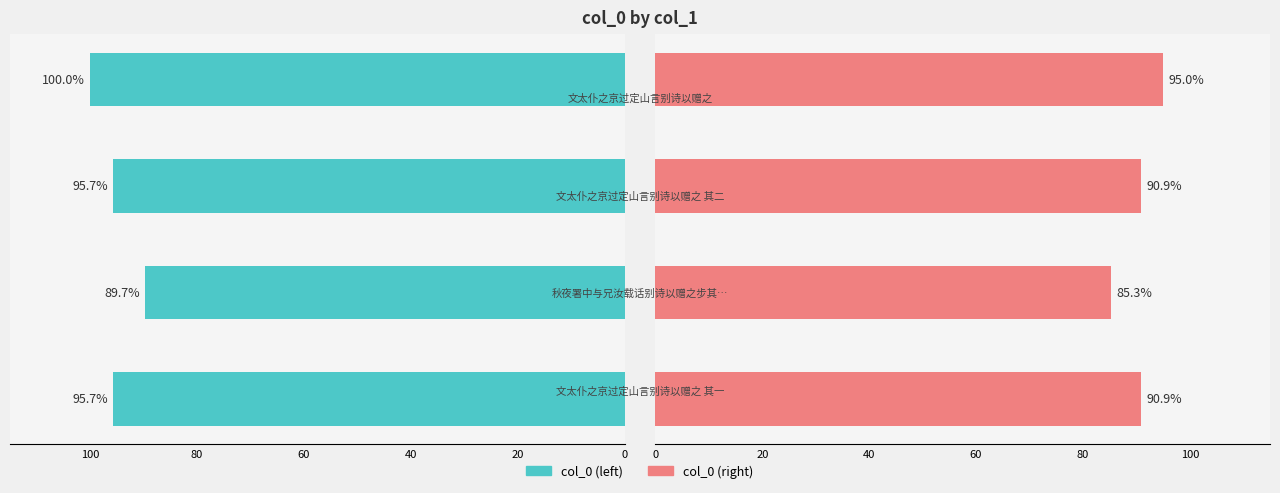

What is the sum of the col_0 (right) values at 40 and 60?

185.9